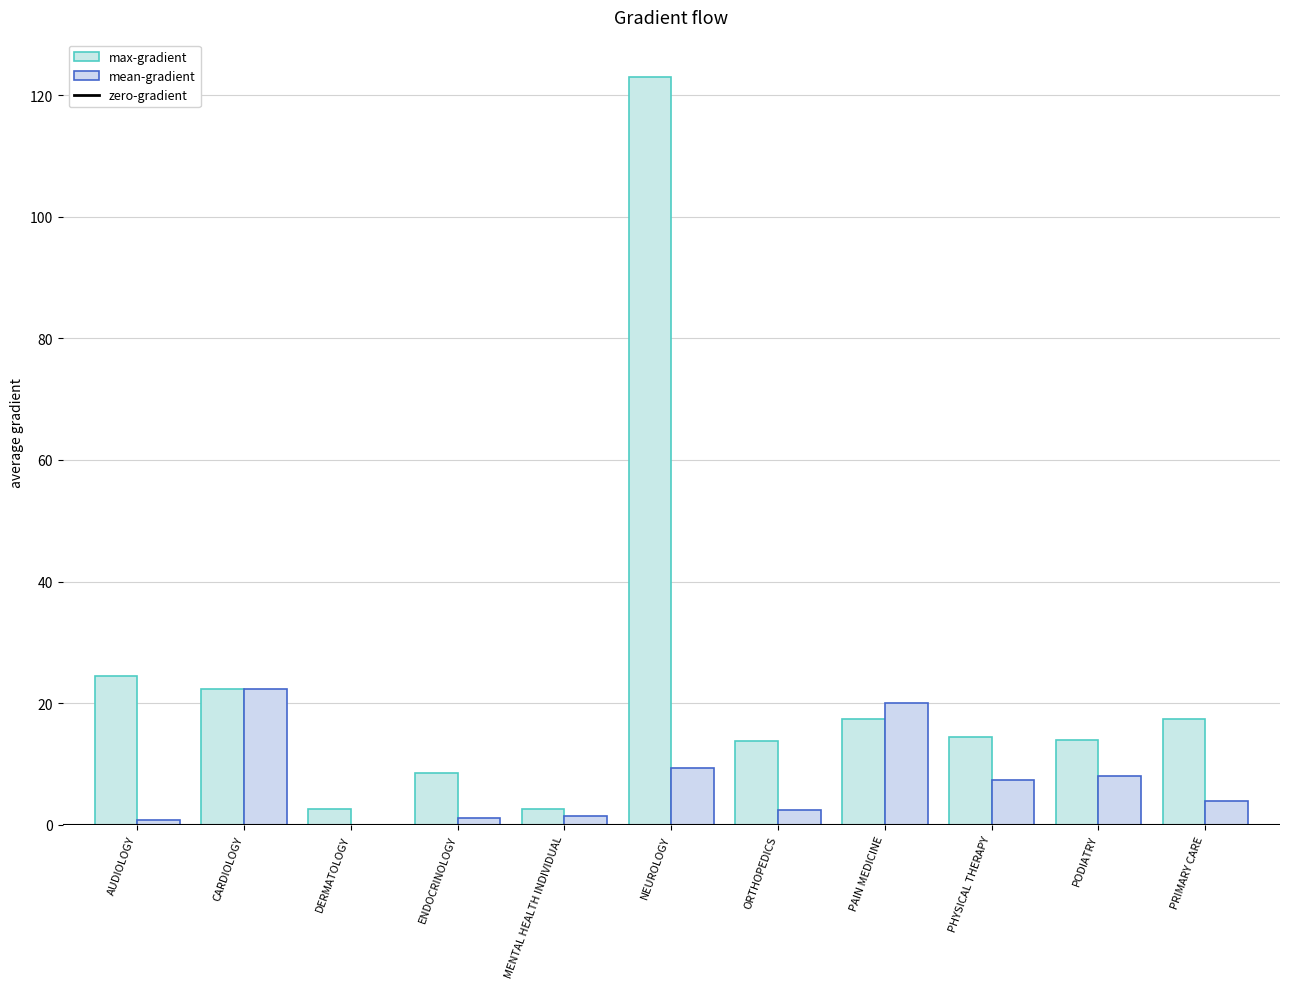

Where does the mean-gradient series first go above 3?

CARDIOLOGY